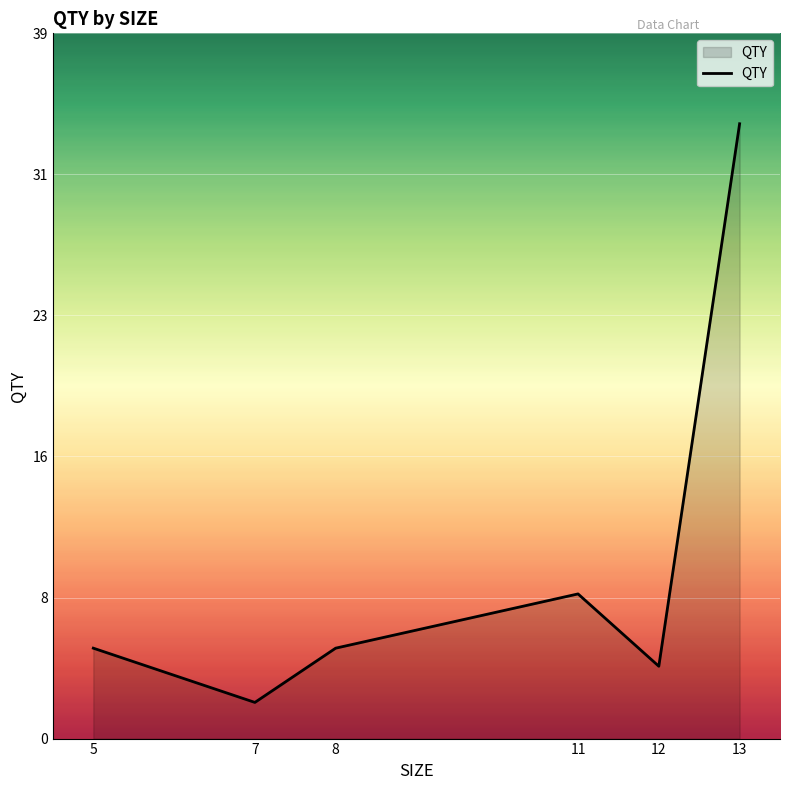

Does the chart display data point markers on the line(s)?

No